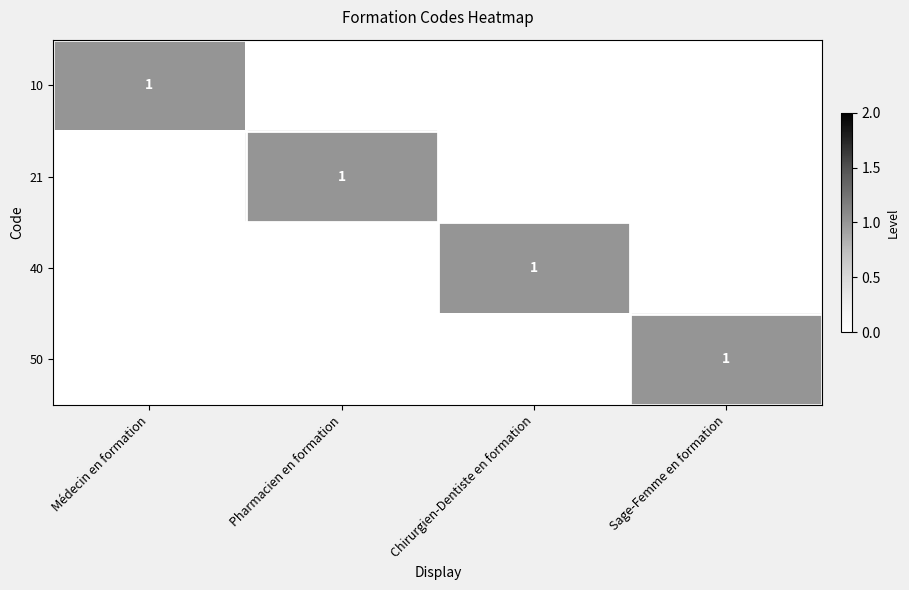

How many values in the 10 series exceed 0?

1